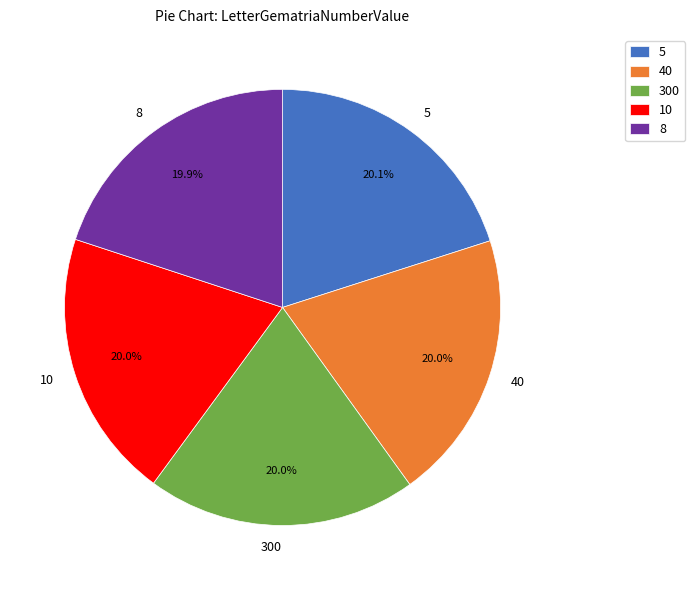

Is the sum of 300 and 40 greater than half?

No